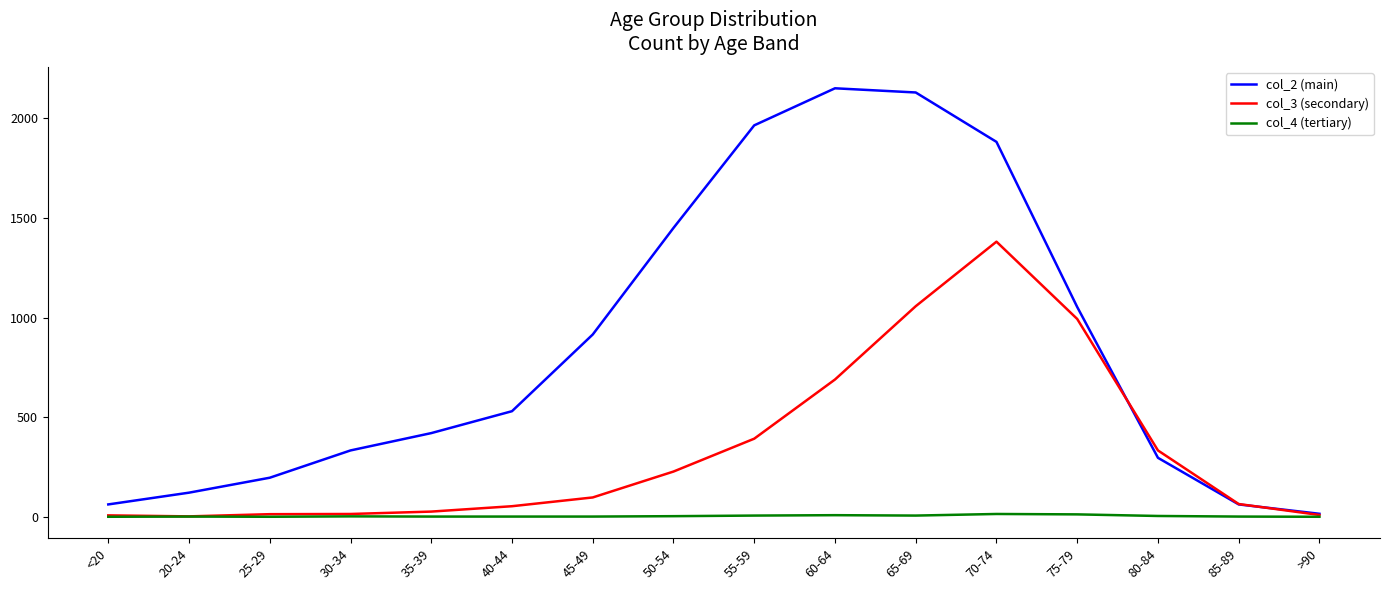

Is the value of col_4 (tertiary) at 60-64 greater than the value of col_2 (main) at 70-74?

No